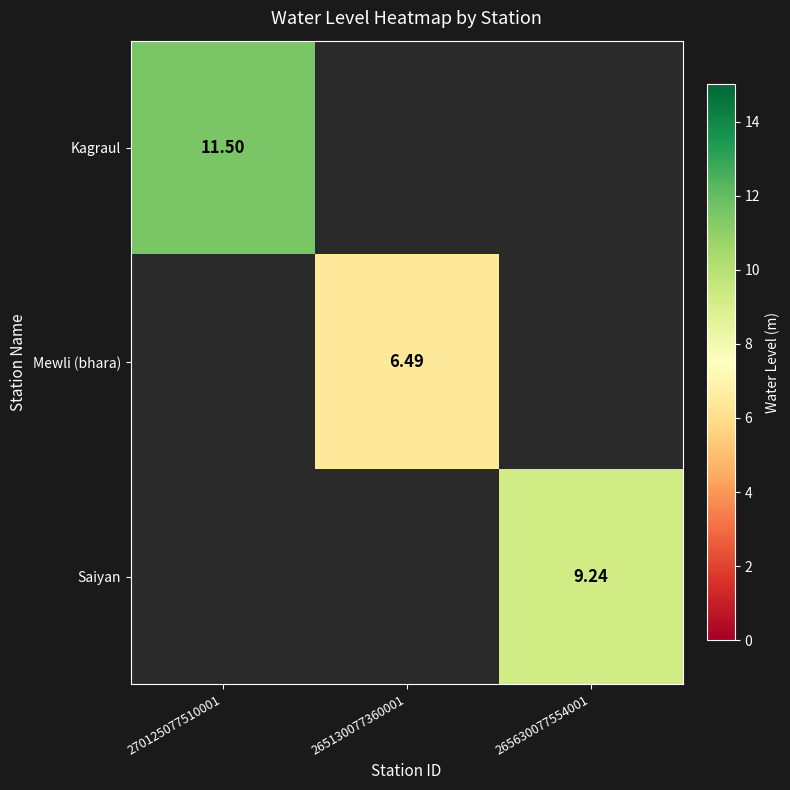

Is the value of Saiyan at 265630077554001 greater than the value of Mewli (bhara) at 265130077360001?

Yes